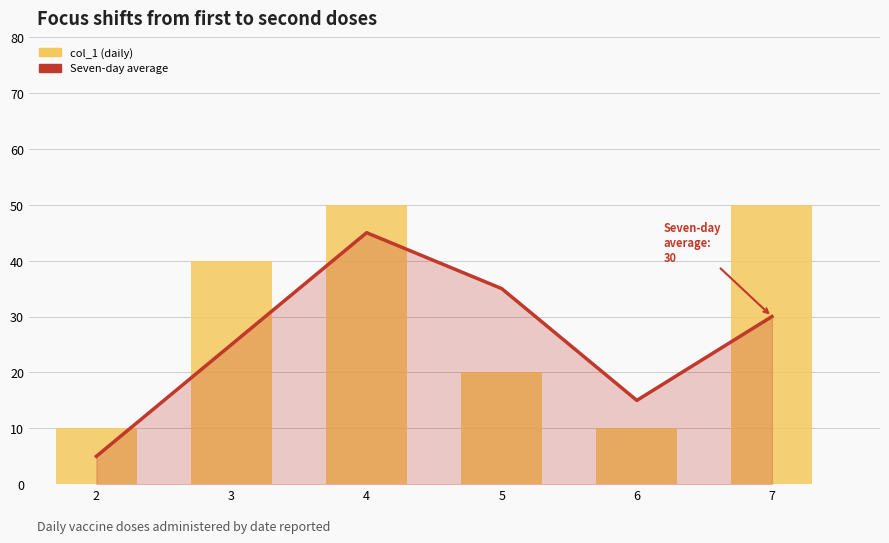

The Seven-day average series shows 45 at 7. True or false?

False